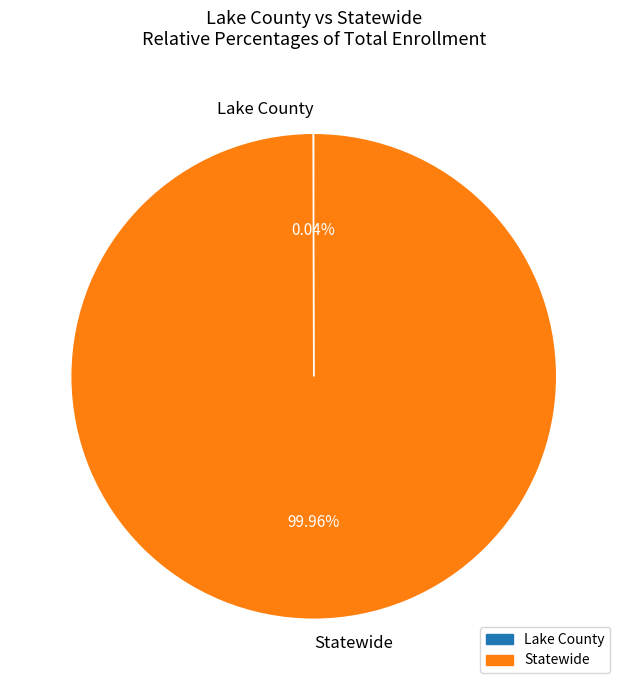

Which category has the biggest portion of the pie?

Statewide